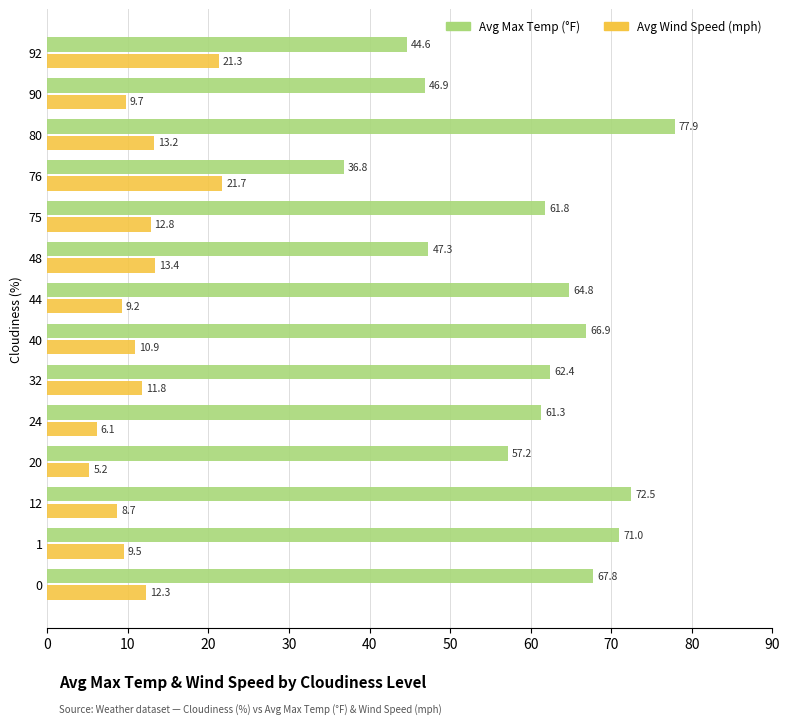

At how many categories does at least one series exceed 11?

14